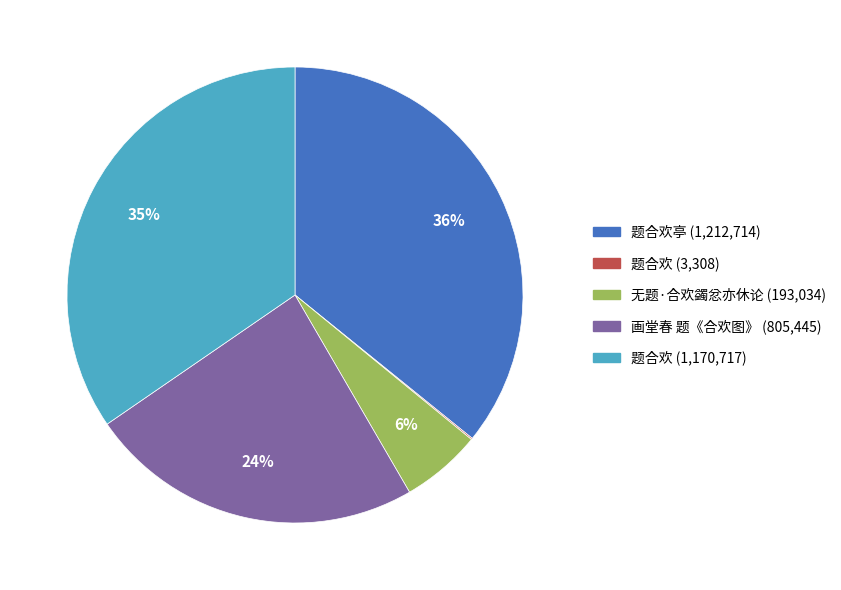

Is there a majority slice in this chart?

No